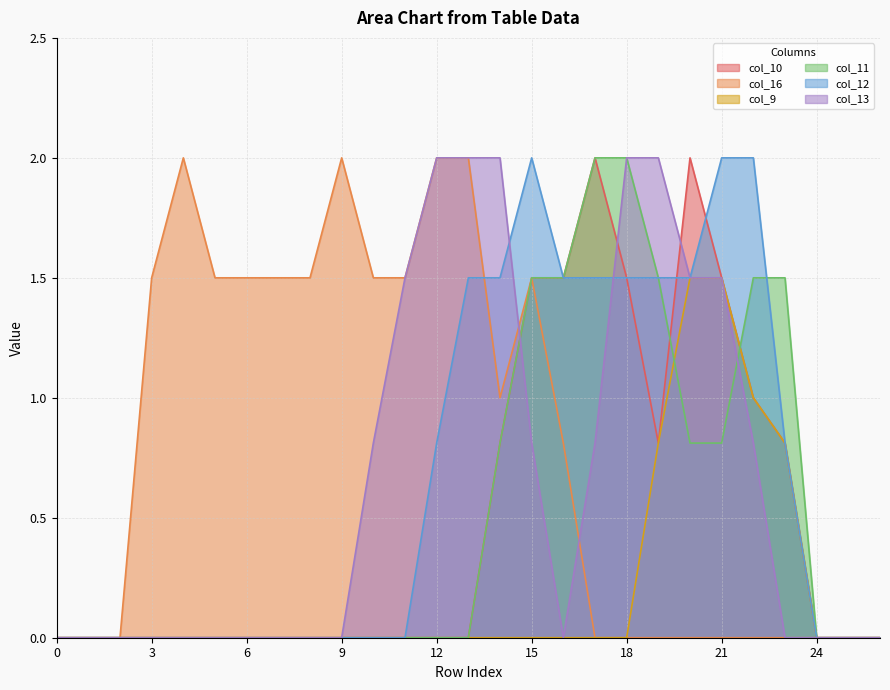

Does the chart have visible grid lines?

Yes